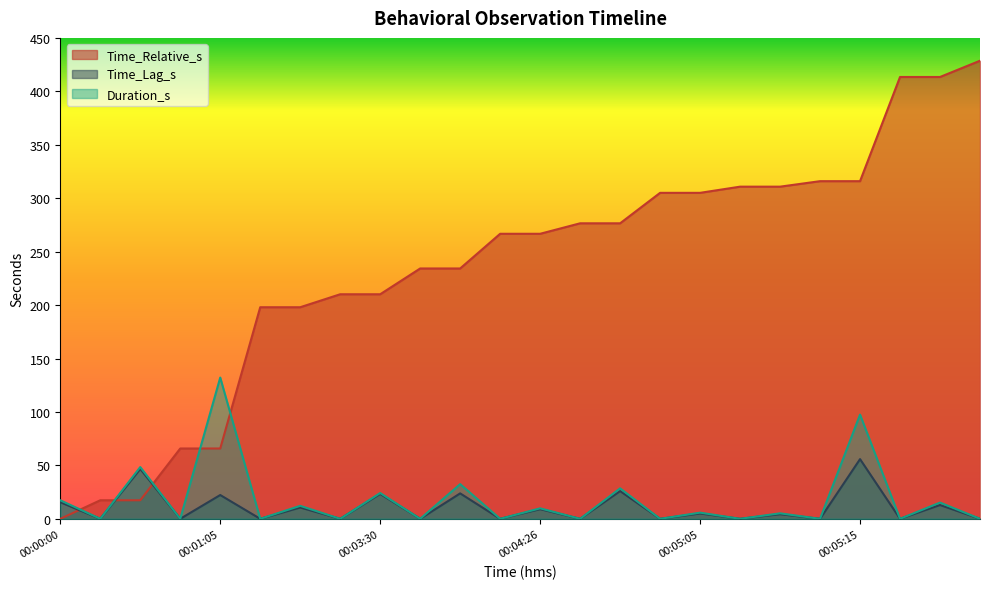

Reading right to left, extract all data points from this chart.

Time_Relative_s: 428.6	413.4	413.4	315.9	315.9	310.8	310.8	305.0	305.0	276.5	276.5	266.7	266.7	234.2	234.2	210.1	210.1	198.0	198.0	65.8	65.8	17.4	17.4	0.0
Time_Lag_s: -0.0	12.9	-0.0	55.8	-0.0	4.3	-0.0	5.0	-0.0	25.9	-0.0	9.0	-0.0	23.8	-0.0	23.3	-0.0	10.6	-0.0	22.3	-0.0	46.7	-0.0	15.5
Duration_s: -0.0	15.2	-0.0	97.5	-0.0	5.1	-0.0	5.8	-0.0	28.5	-0.0	9.8	-0.0	32.5	-0.0	24.1	-0.0	12.1	-0.0	132.2	-0.0	48.4	-0.0	17.4